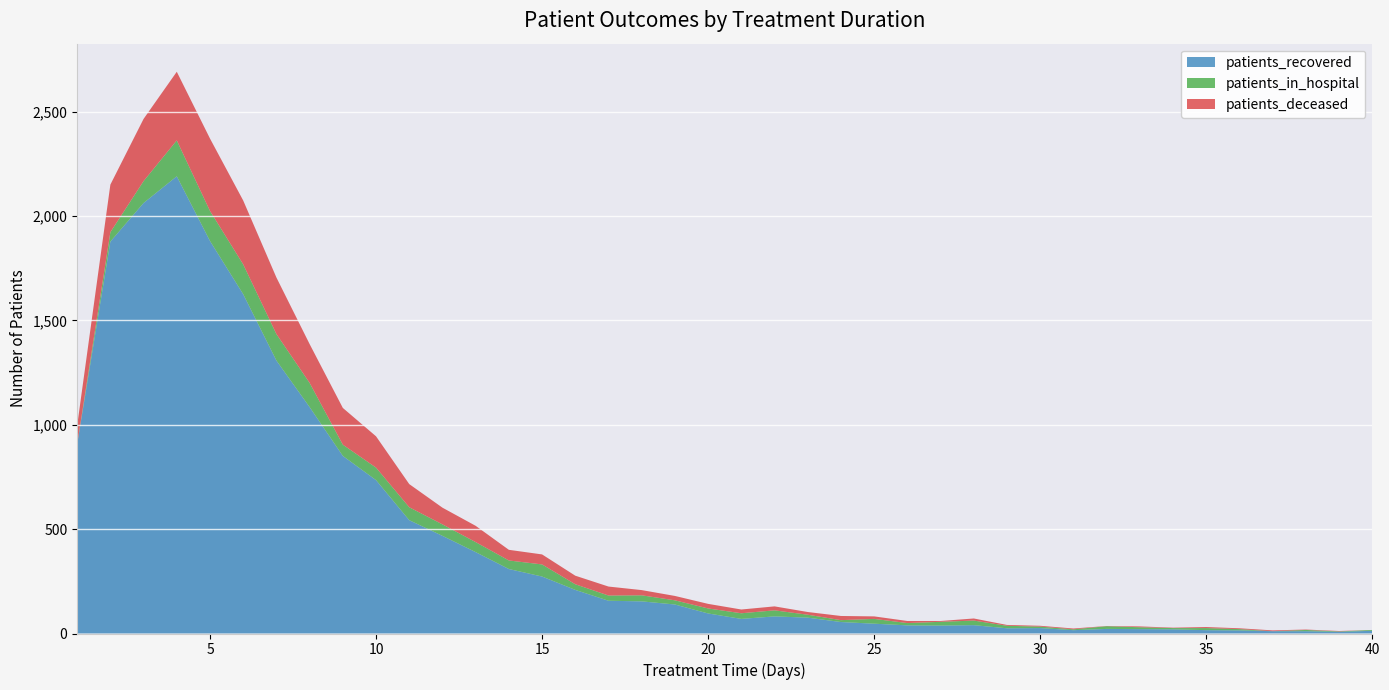

Reading right to left, what are all the values shown in this chart?

patients_recovered: 40=13	39=8	38=11	37=11	36=15	35=16	34=20	33=21	32=22	31=16	30=26	29=25	28=40	27=38	26=39	25=47	24=55	23=76	22=82	21=70	20=96	19=139	18=154	17=157	16=209	15=273	14=309	13=390	12=468	11=543	10=735	9=851	8=1085	7=1308	6=1626	5=1881	4=2191	3=2063	2=1878	1=906
patients_in_hospital: 40=4	39=2	38=6	37=0	36=6	35=10	34=6	33=9	32=13	31=4	30=7	29=12	28=22	27=18	26=11	25=23	24=9	23=14	22=29	21=27	20=24	19=20	18=29	17=25	16=27	15=58	14=41	13=48	12=55	11=62	10=60	9=54	8=116	7=127	6=143	5=144	4=172	3=105	2=45	1=0
patients_deceased: 40=0	39=2	38=2	37=4	36=4	35=5	34=2	33=4	32=1	31=4	30=4	29=4	28=10	27=4	26=10	25=12	24=20	23=13	22=19	21=18	20=22	19=21	18=25	17=43	16=41	15=48	14=51	13=78	12=80	11=111	10=150	9=176	8=186	7=271	6=306	5=347	4=329	3=298	2=228	1=90